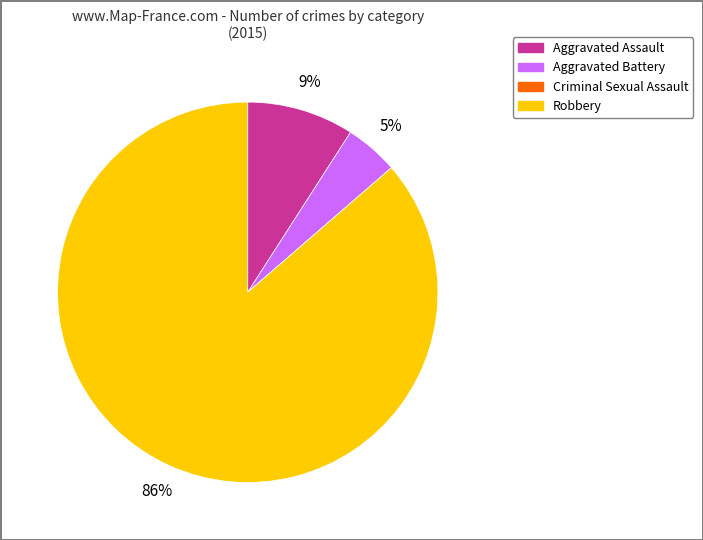

Is Robbery the majority of the pie?

Yes